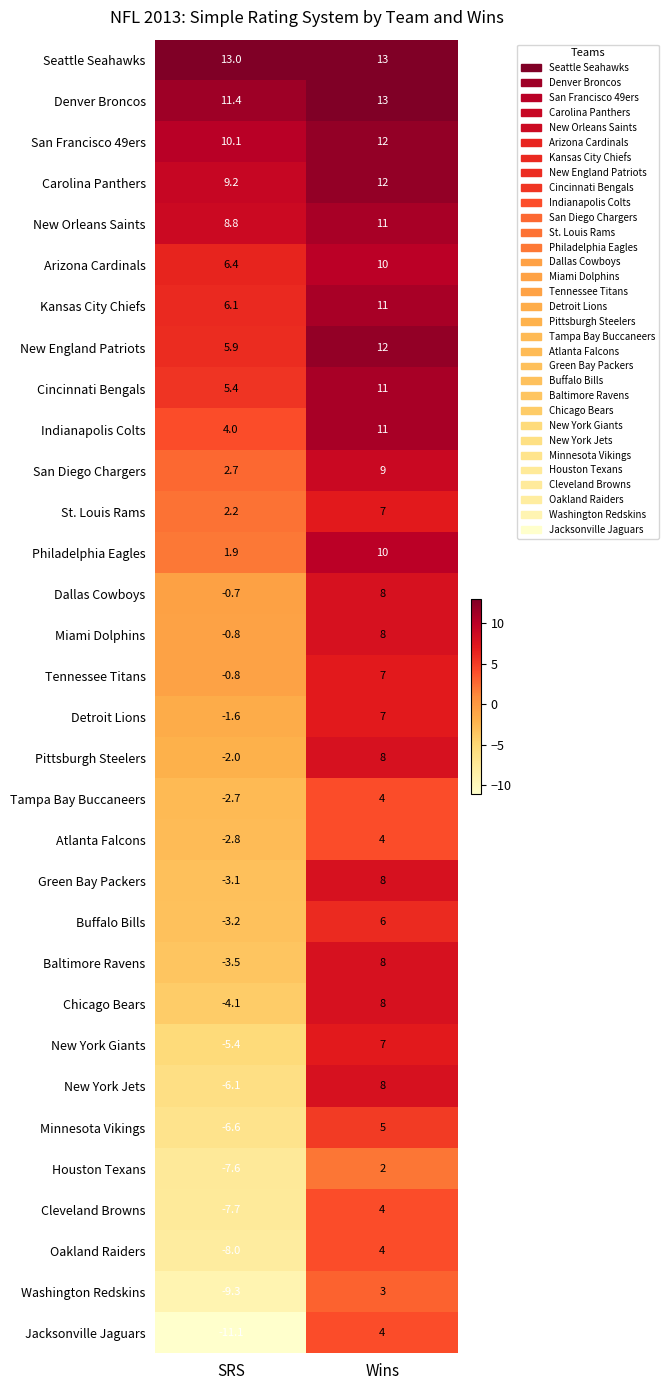

List the labels in order of Minnesota Vikings value, smallest first.

SRS, Wins